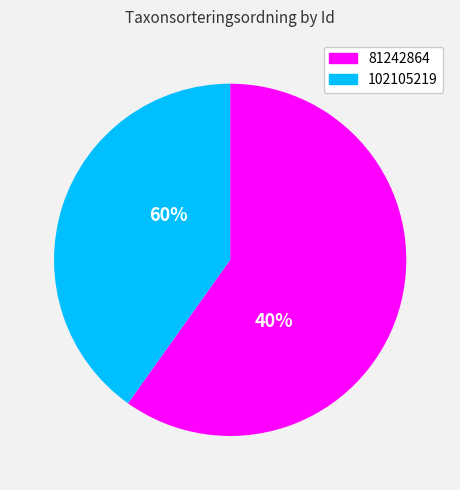

Is there a majority slice in this chart?

Yes